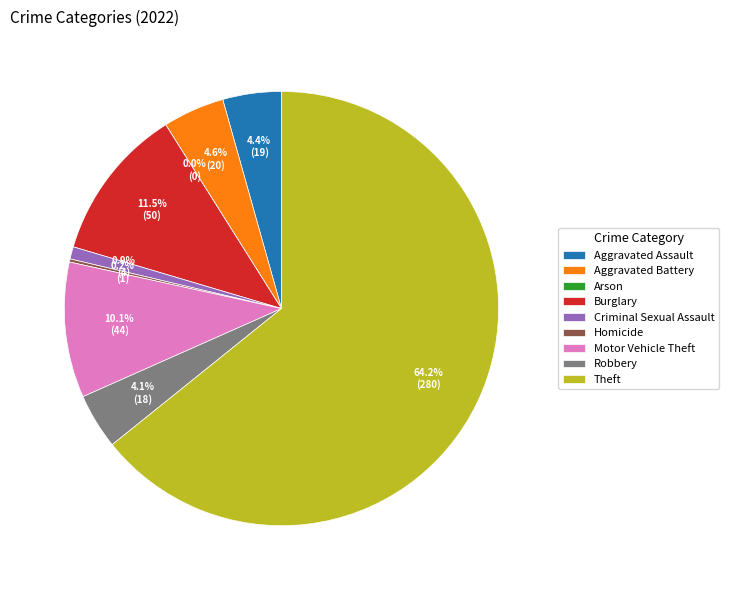

To the nearest percent, what is the difference between the largest and smallest slice percentages?

64%